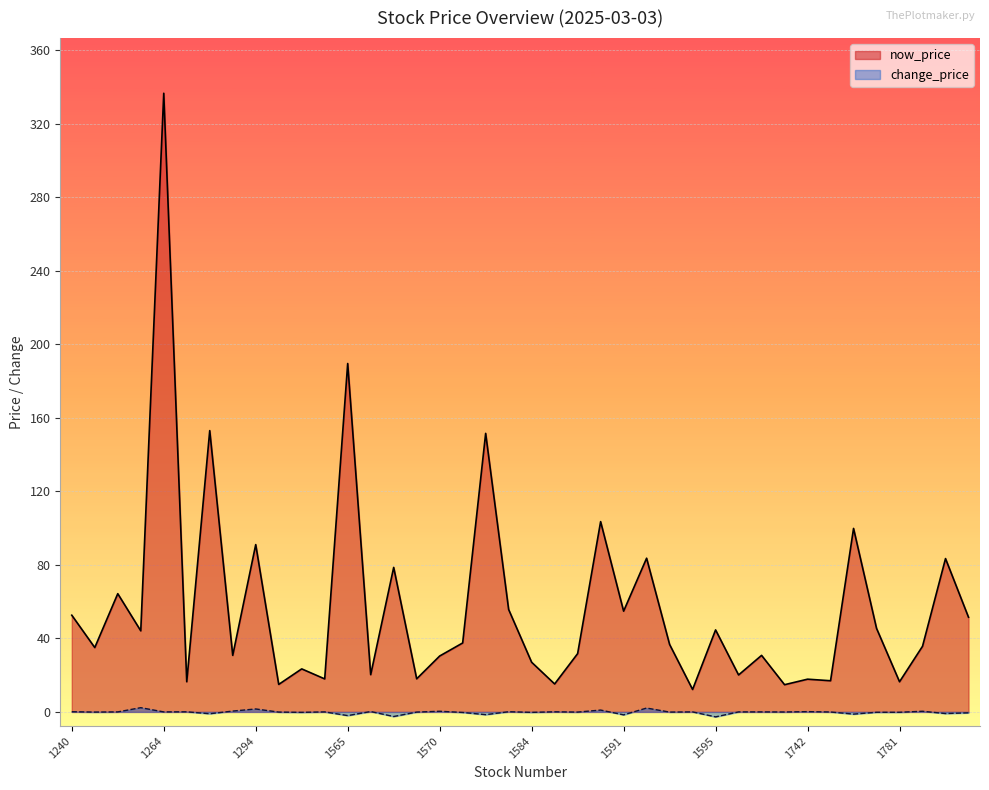

The change_price series shows 0.1 at 1240. True or false?

True